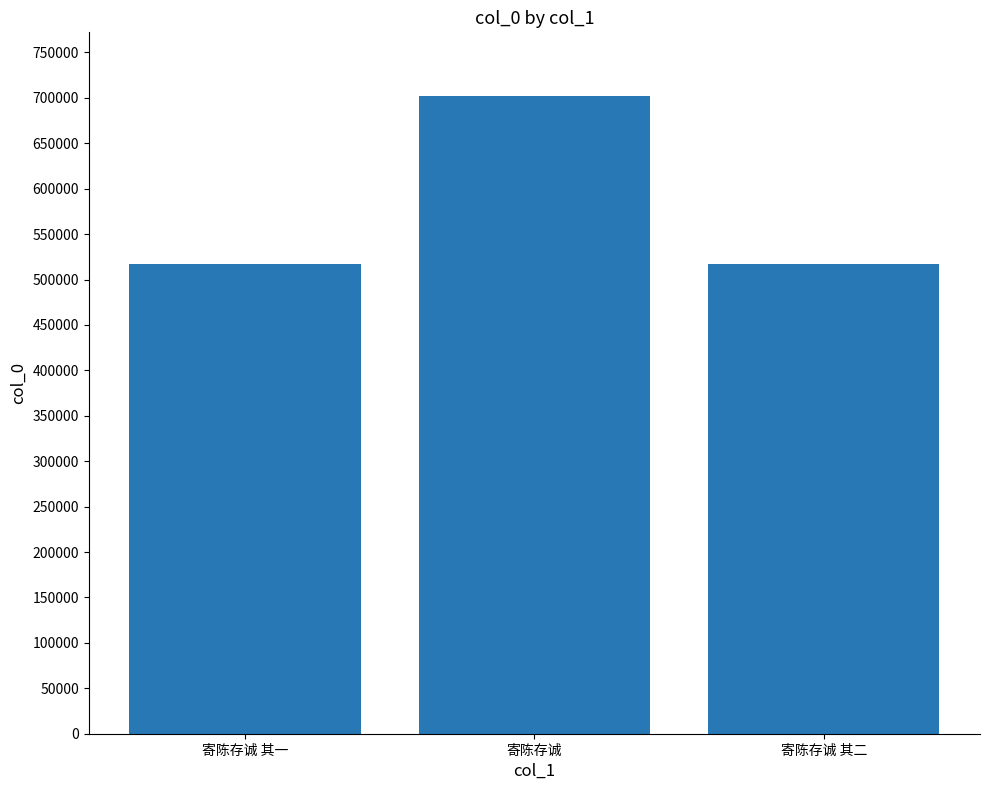

What is the value of the 2nd bar from the left?

701942